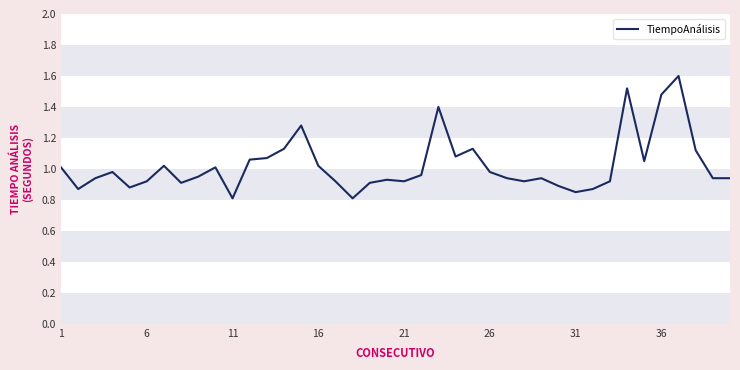

What is the sum of all values?

40.9